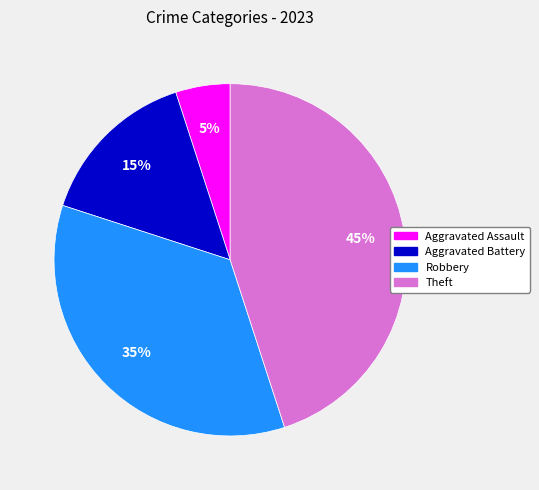

To the nearest percent, what is the average slice percentage?

25%